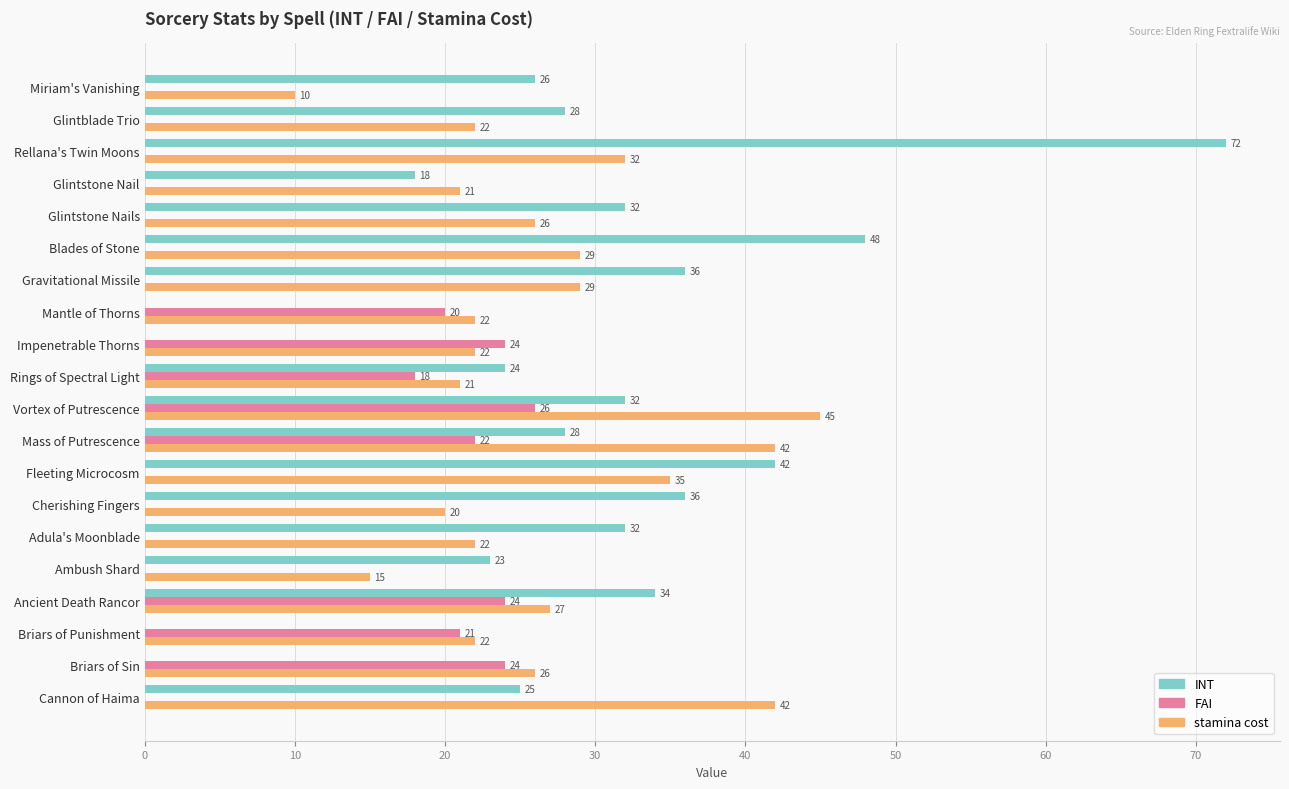

What is the total value across all series at Impenetrable Thorns?

46